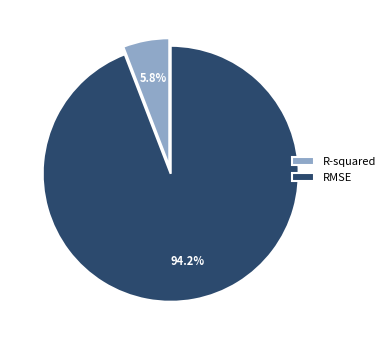

Between RMSE and R-squared, which is larger?

RMSE